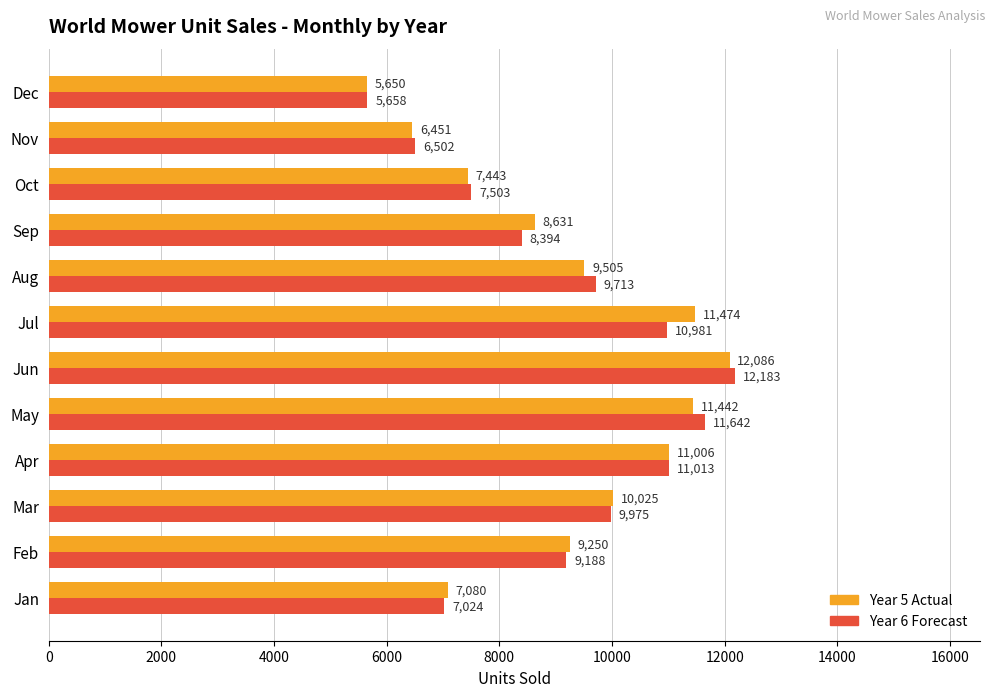

What is the difference between the second highest and second lowest values in the Year 5 Actual series?

5023.0